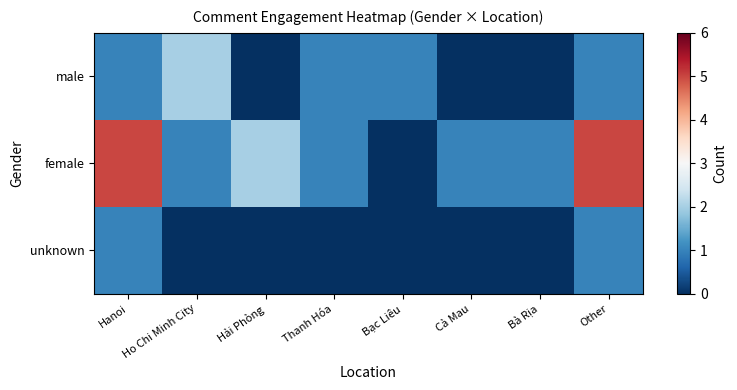

Which has a higher value, Thanh Hóa or Bạc Liêu?

Thanh Hóa